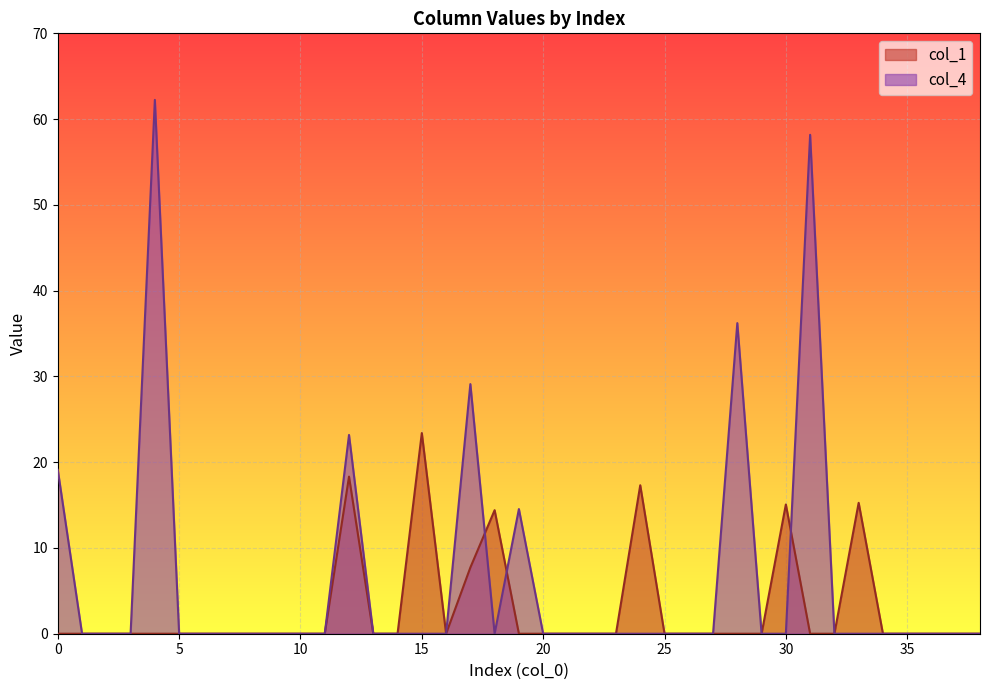

Rank the series by their average value, from highest to lowest.

col_4, col_1